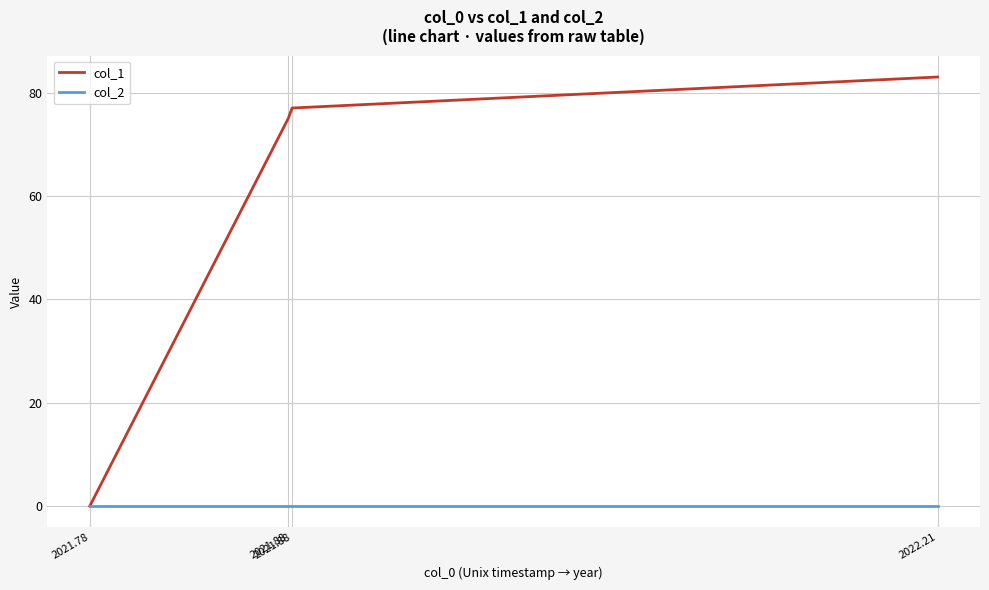

True or false: col_1 has a value of 45 at 2021.88.

False